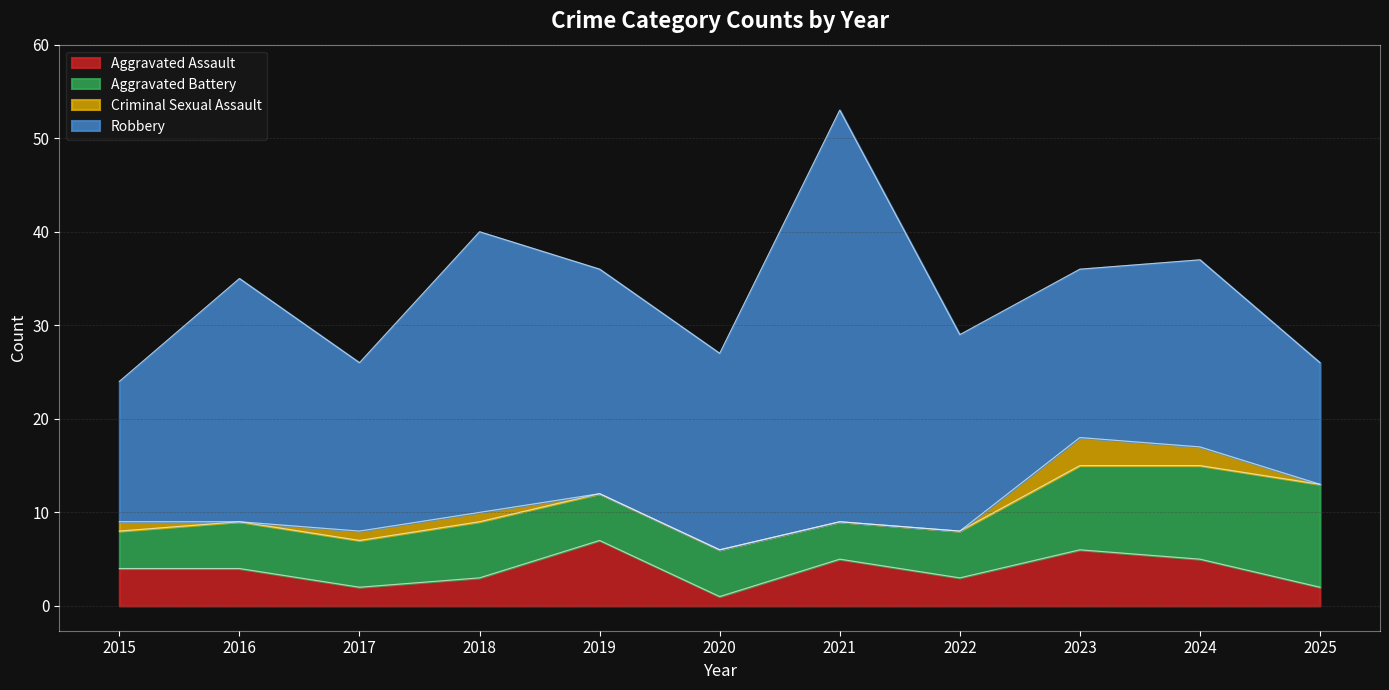

True or false: Aggravated Assault has a value of 1 at 2020.

False